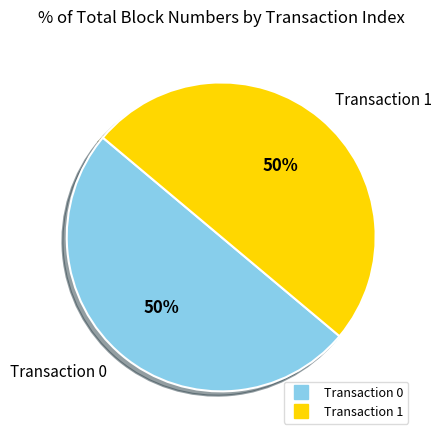

To the nearest percent, what is the average slice percentage?

50%